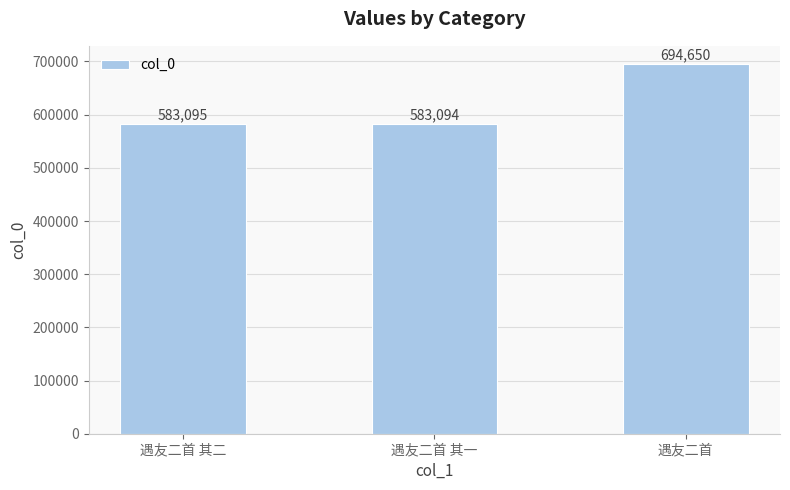

Reading left to right, list all the values displayed in this chart.

583095	583094	694650